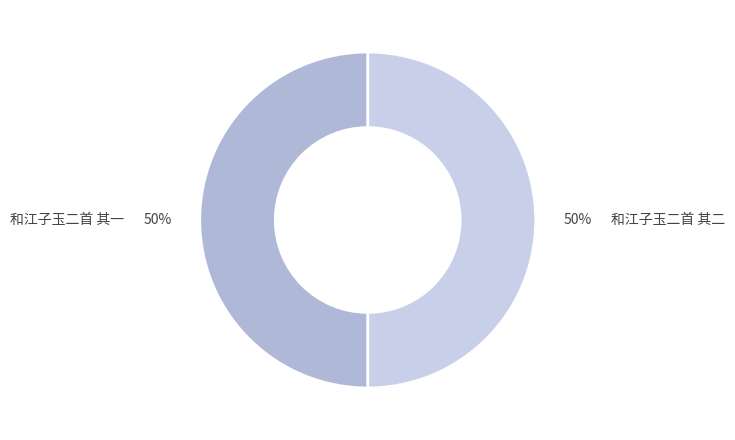

Is the sum of 和江子玉二首 其一 and 和江子玉二首 其二 greater than half?

Yes